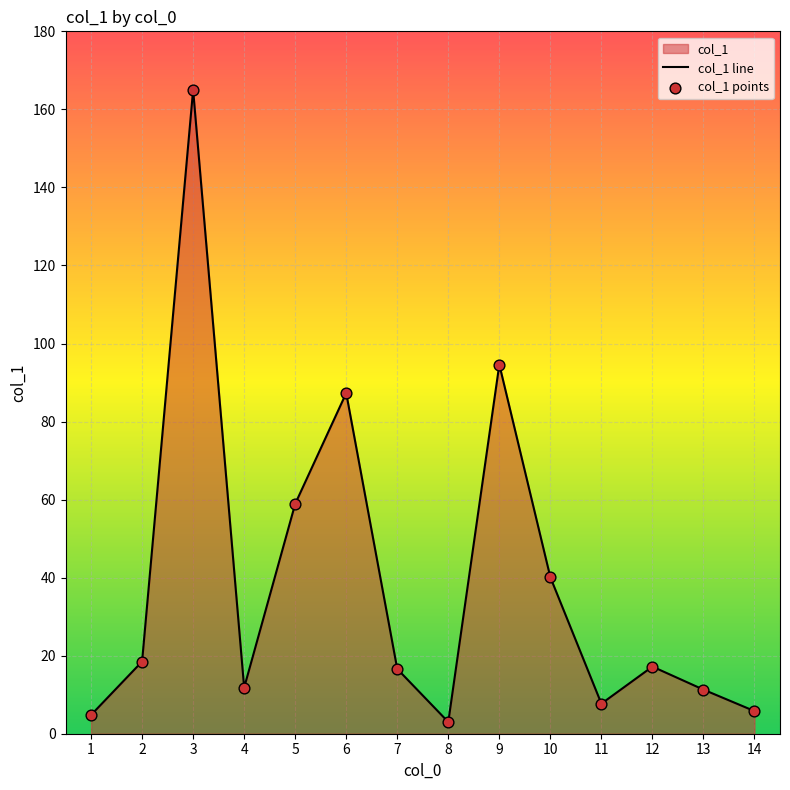

Which series has the widest spread of Y values?

col_1 line